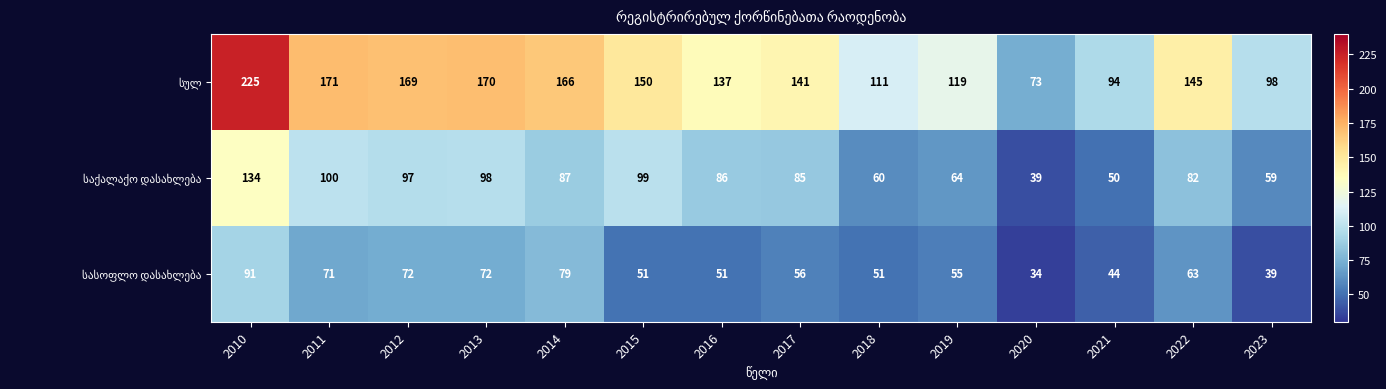

At how many categories does at least one series exceed 48?

14